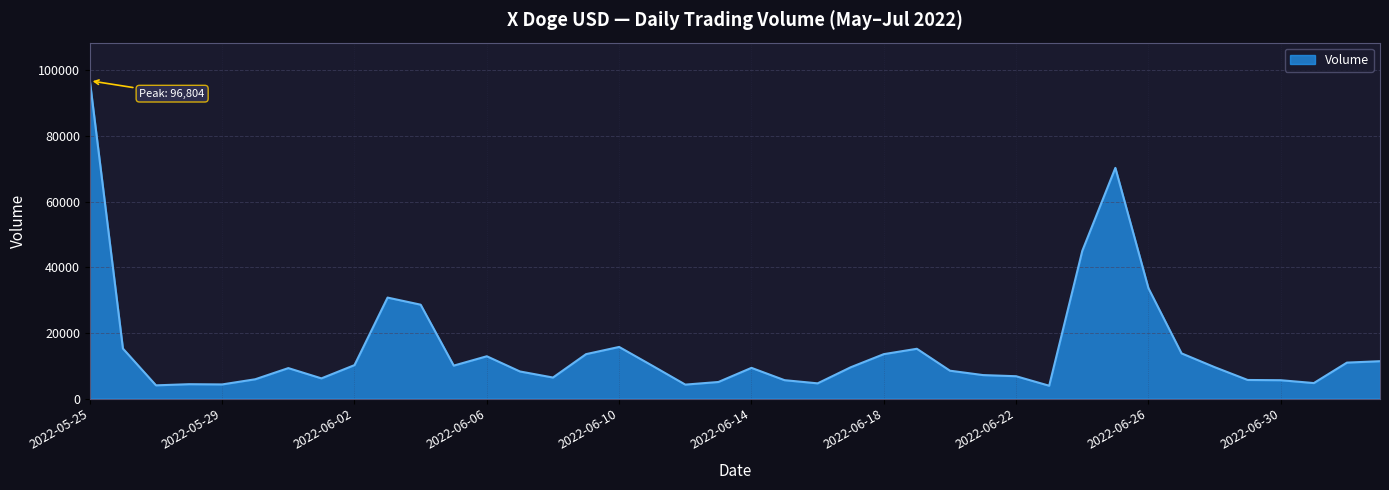

What is the smallest value displayed?

3900